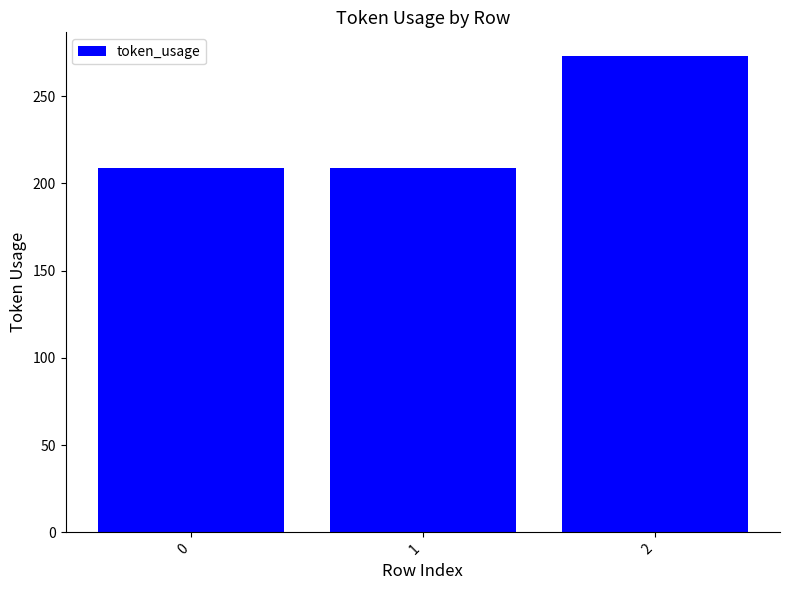

At which category does the chart reach its peak across all series?

2